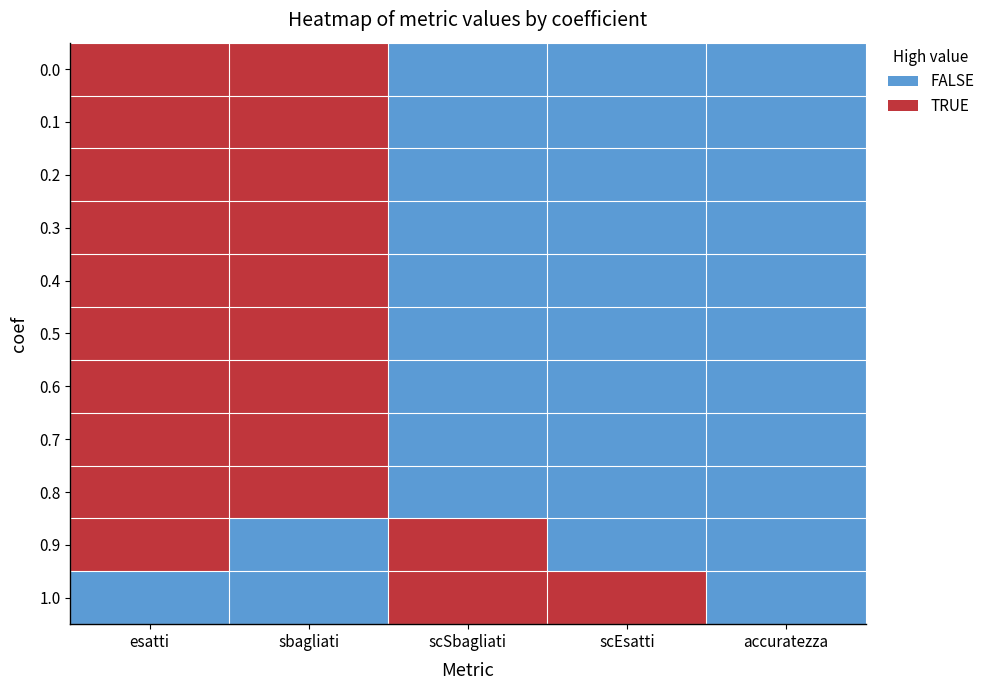

Reading left to right, transcribe all the data shown in this chart.

0.0: esatti=1	sbagliati=1	scSbagliati=0	scEsatti=0	accuratezza=0
0.1: esatti=1	sbagliati=1	scSbagliati=0	scEsatti=0	accuratezza=0
0.2: esatti=1	sbagliati=1	scSbagliati=0	scEsatti=0	accuratezza=0
0.3: esatti=1	sbagliati=1	scSbagliati=0	scEsatti=0	accuratezza=0
0.4: esatti=1	sbagliati=1	scSbagliati=0	scEsatti=0	accuratezza=0
0.5: esatti=1	sbagliati=1	scSbagliati=0	scEsatti=0	accuratezza=0
0.6: esatti=1	sbagliati=1	scSbagliati=0	scEsatti=0	accuratezza=0
0.7: esatti=1	sbagliati=1	scSbagliati=0	scEsatti=0	accuratezza=0
0.8: esatti=1	sbagliati=1	scSbagliati=0	scEsatti=0	accuratezza=0
0.9: esatti=1	sbagliati=0	scSbagliati=1	scEsatti=0	accuratezza=0
1.0: esatti=0	sbagliati=0	scSbagliati=1	scEsatti=1	accuratezza=0